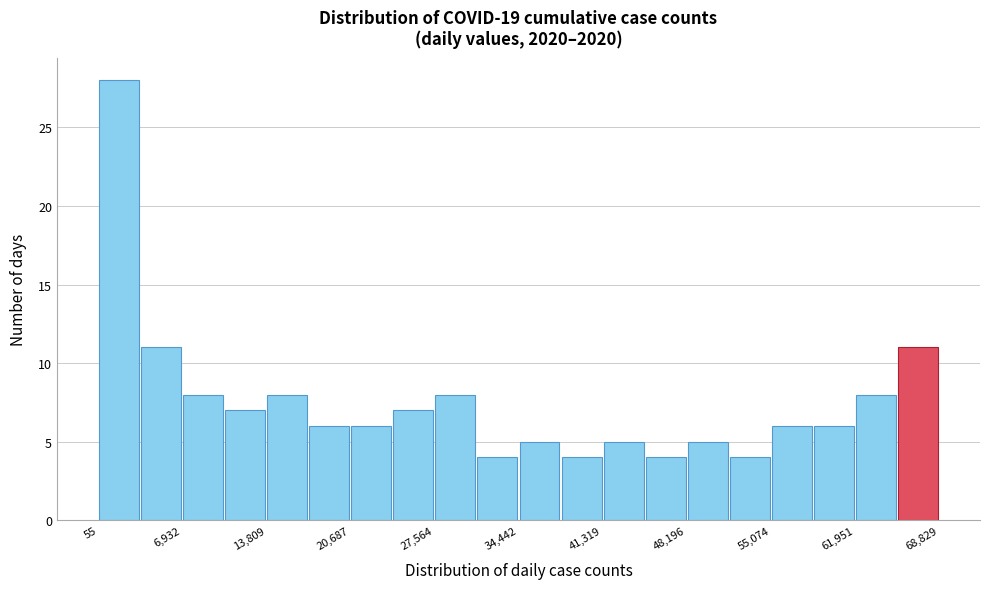

Read against the x-axis, roughly where is the centre of the tallest bar?

2000